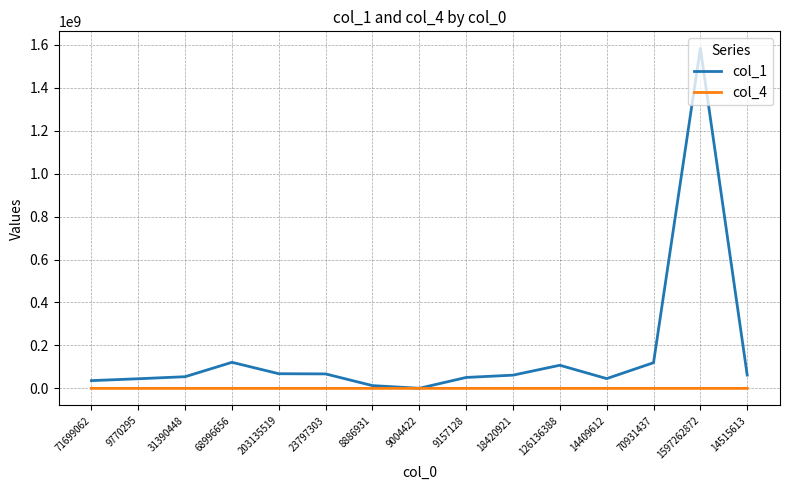

Is this an area chart (filled region under the line)?

No